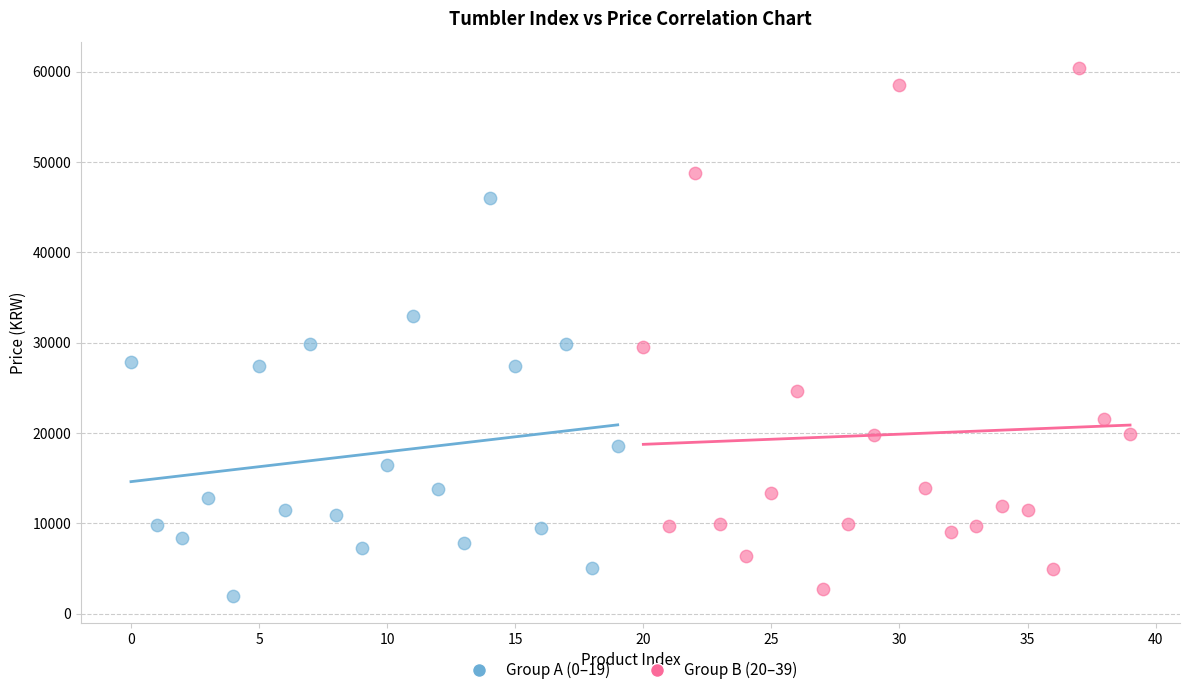

Which series has the largest Y range (max minus min)?

Group B (20–39)